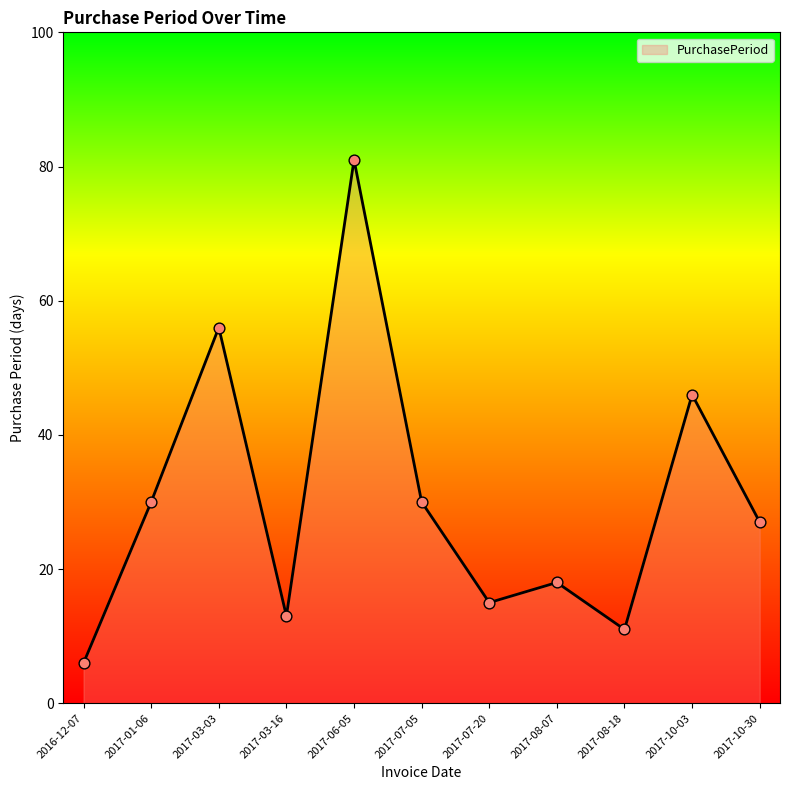

What is the change in value from 2017-08-18 to 2017-10-30?

+16